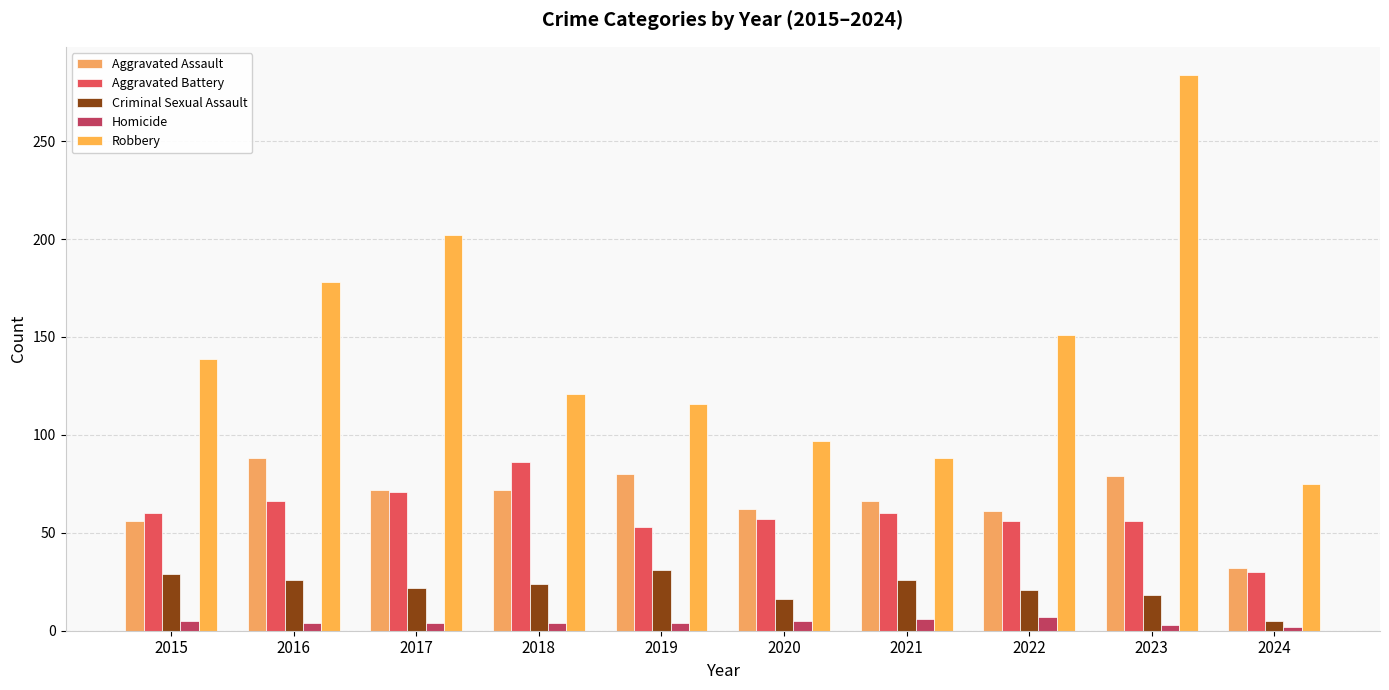

At 2017, list the series in order from smallest to largest.

Homicide, Criminal Sexual Assault, Aggravated Battery, Aggravated Assault, Robbery